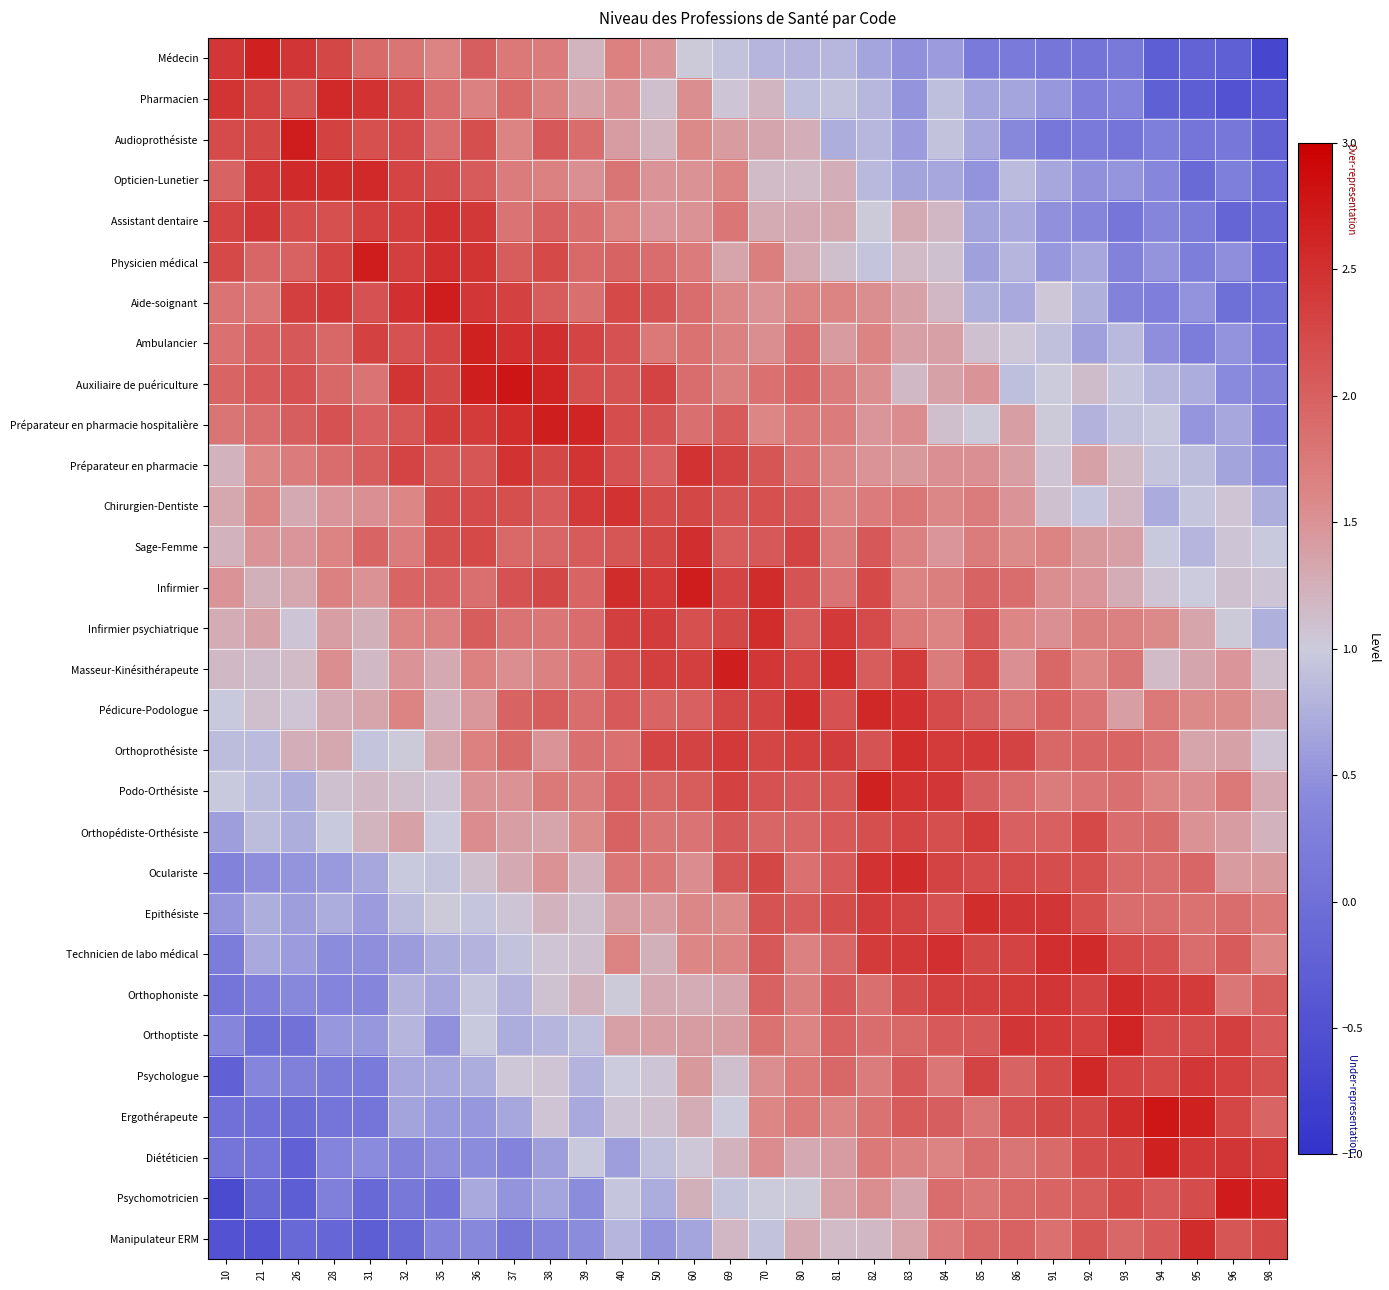

At which category does the chart reach its minimum across all series?

98